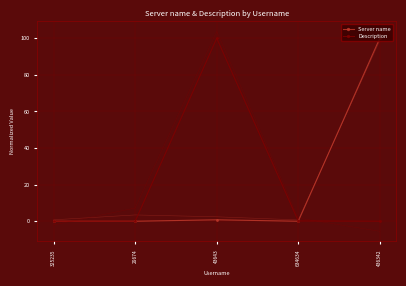

At how many categories does at least one series exceed 7?

2